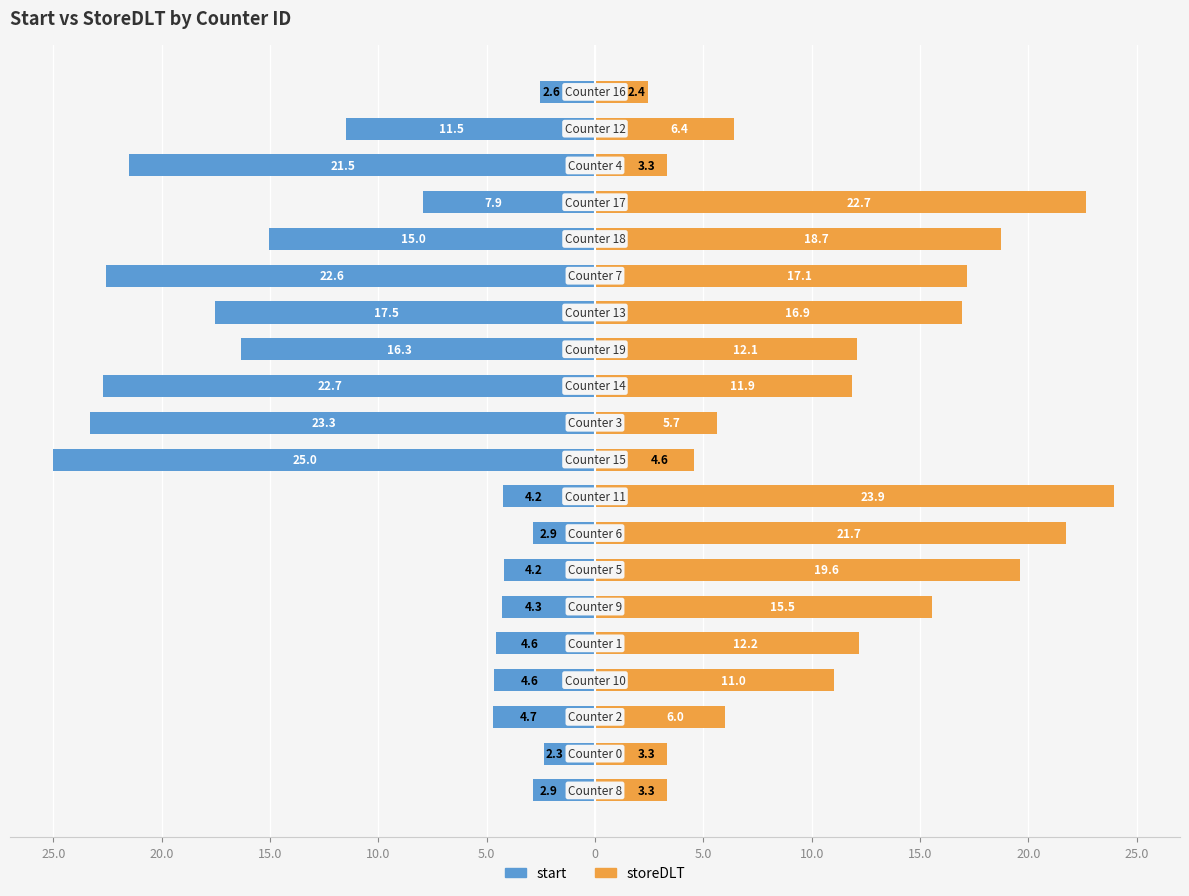

List the series in order of their overall mean, lowest first.

start, storeDLT